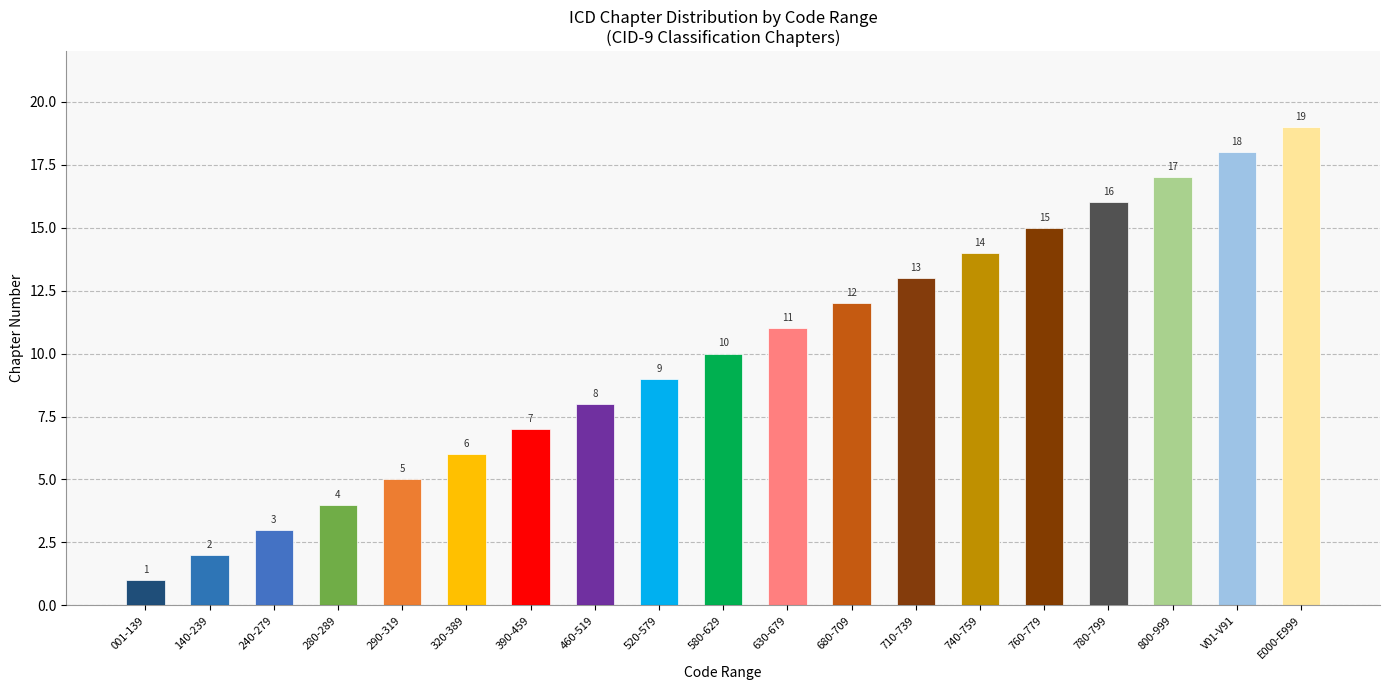

The value at 240-279 is 4. True or false?

False